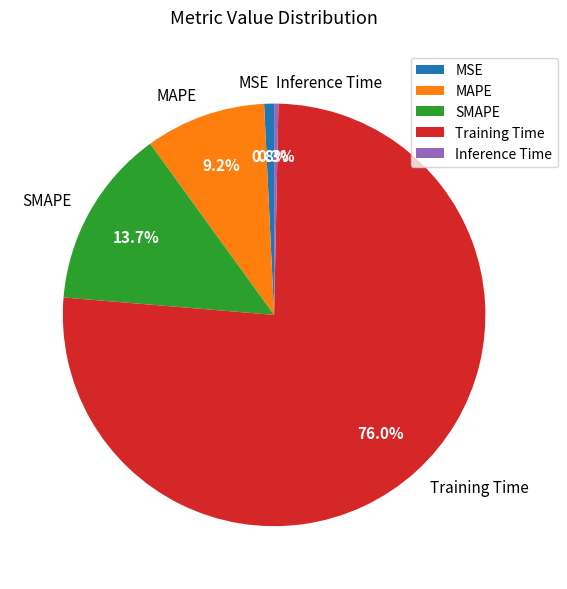

How many segments does this pie chart have?

5